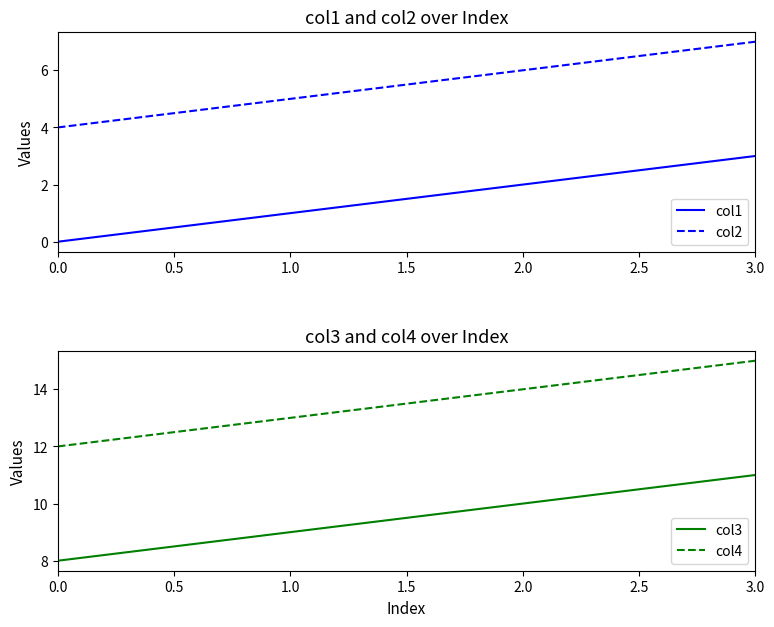

True or false: col4 has more than 0 interior local peaks.

False